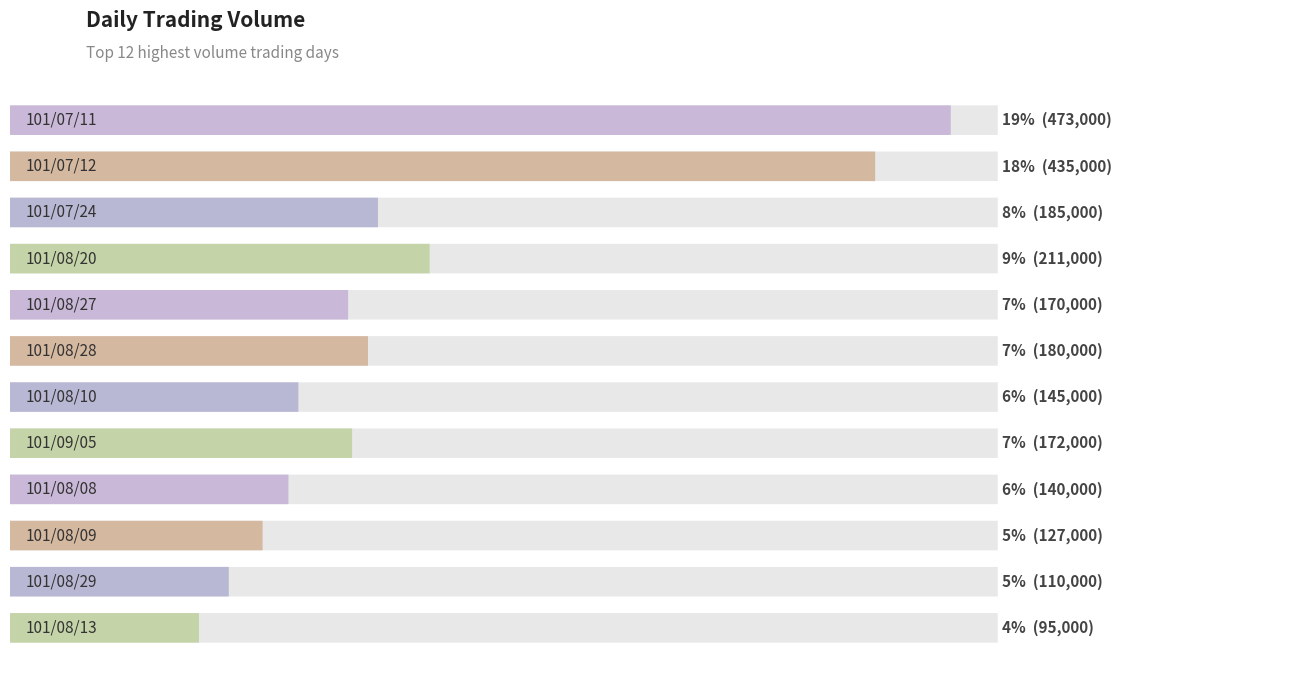

What is the ratio of the value at 101/08/29 to the value at 101/08/20?

0.5